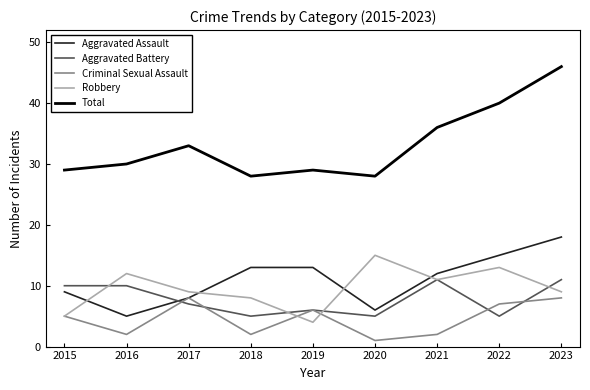

How many interior local valleys does the Aggravated Assault series have?

2